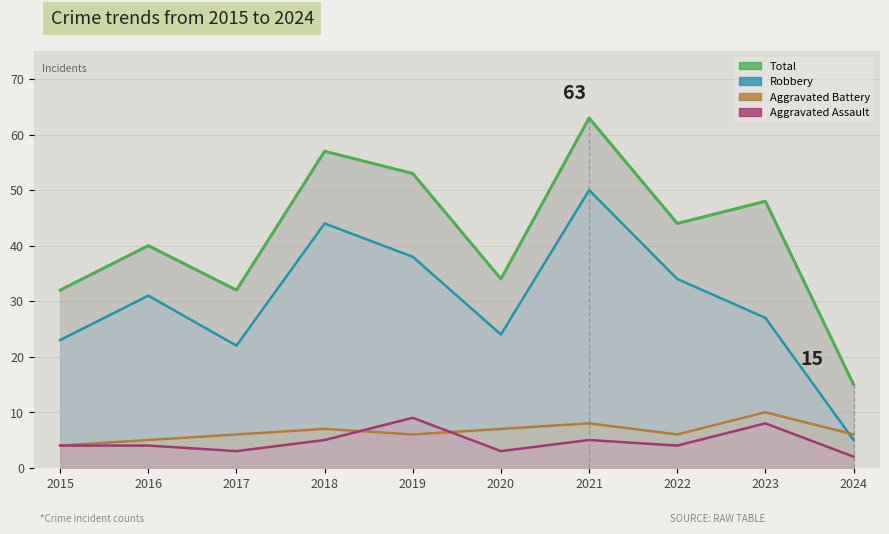

What is the greatest value displayed?

63